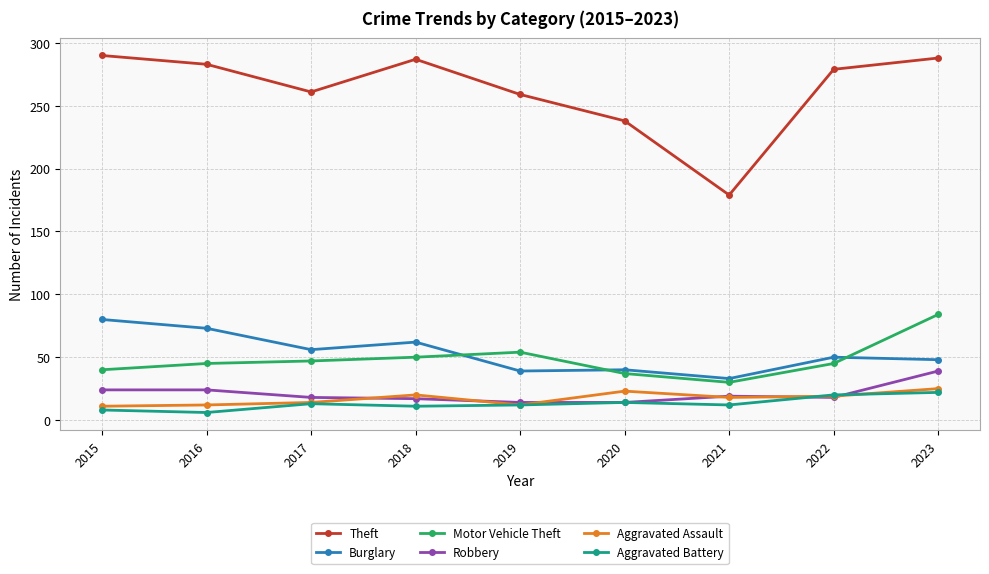

How many lines are shown in the chart?

6